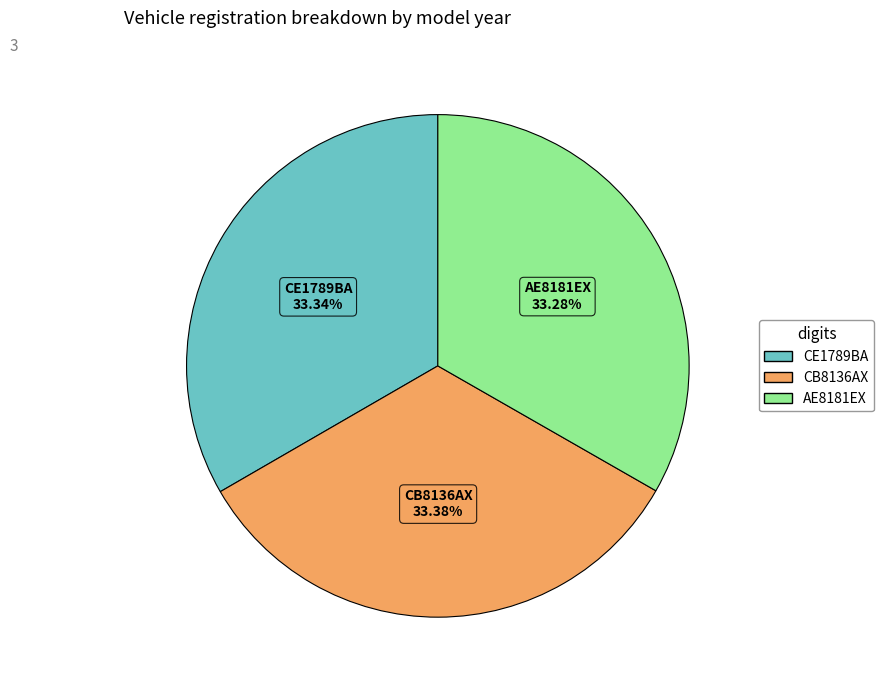

Is there a majority slice in this chart?

No